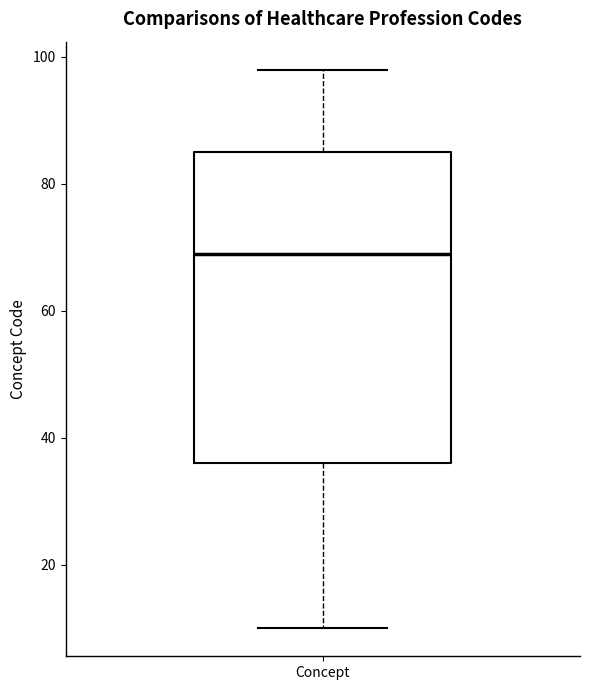

Read this box plot against the y-axis: the position of the median line, the range covered by the box, and the ends of both whiskers. The values are not printed on the chart, so give them approximately, as read against the axis.

median 70, box 36 to 86, whiskers 10 to 98